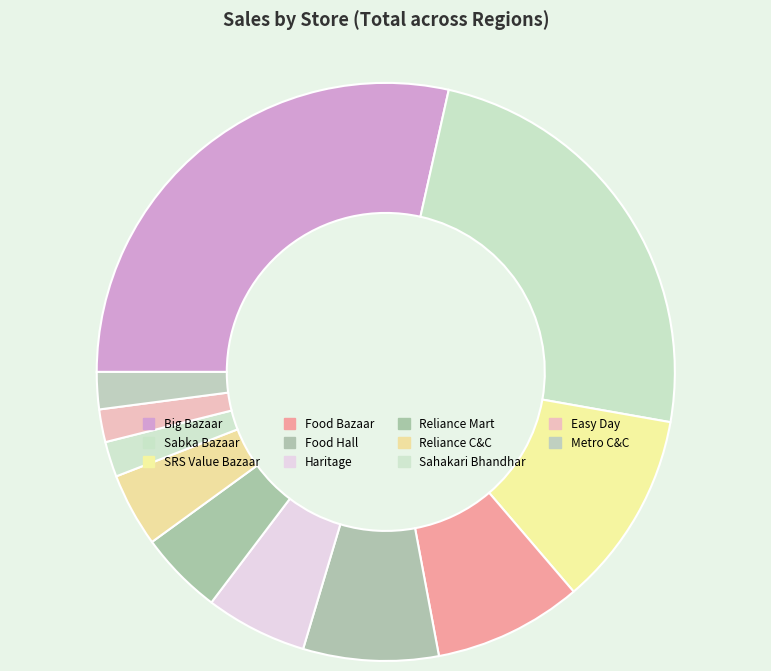

True or false: Metro C&C accounts for 15% of the total.

False